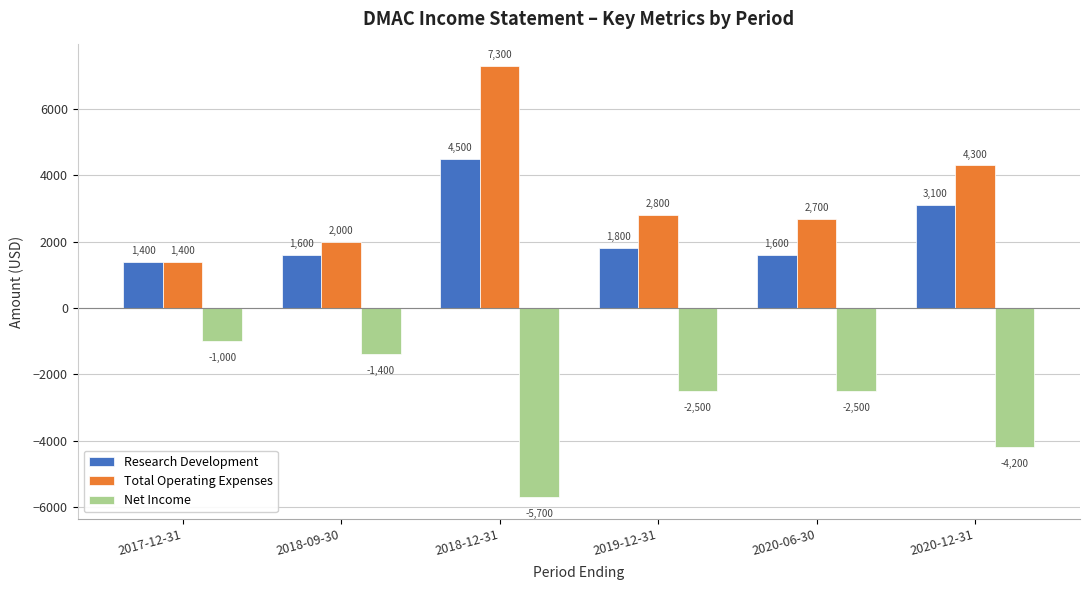

What is the label of the 2nd bar from the left?

2018-09-30